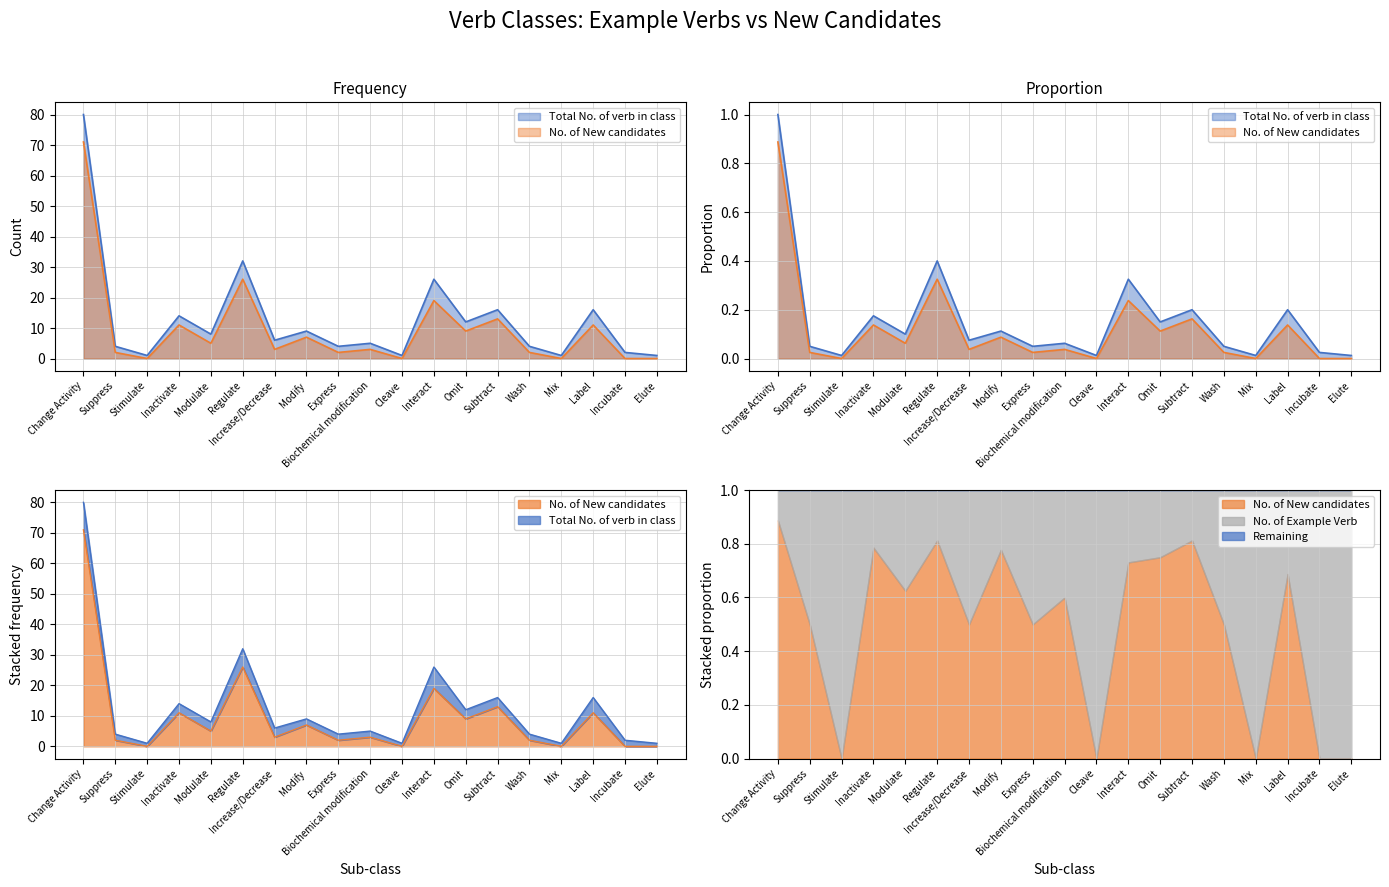

What is the sum of all No. of New candidates values?

184